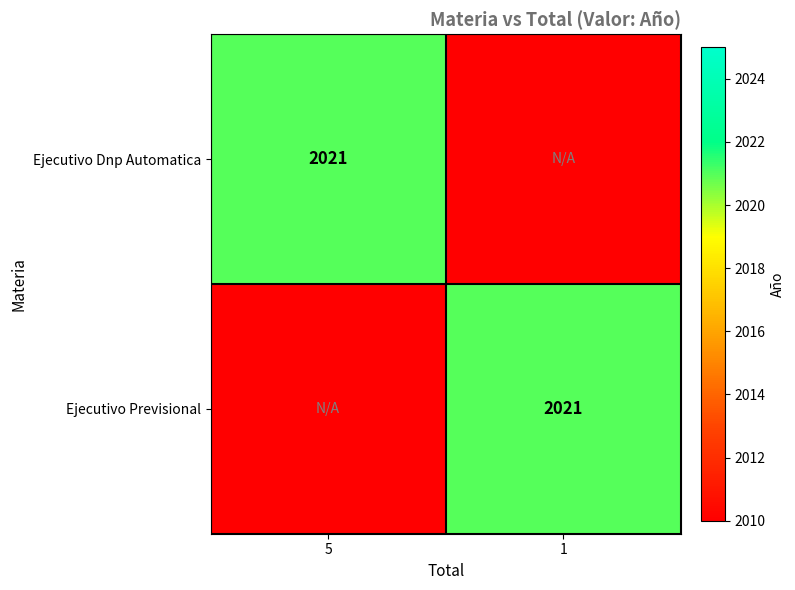

What is the difference between the highest and lowest values at 5?

11